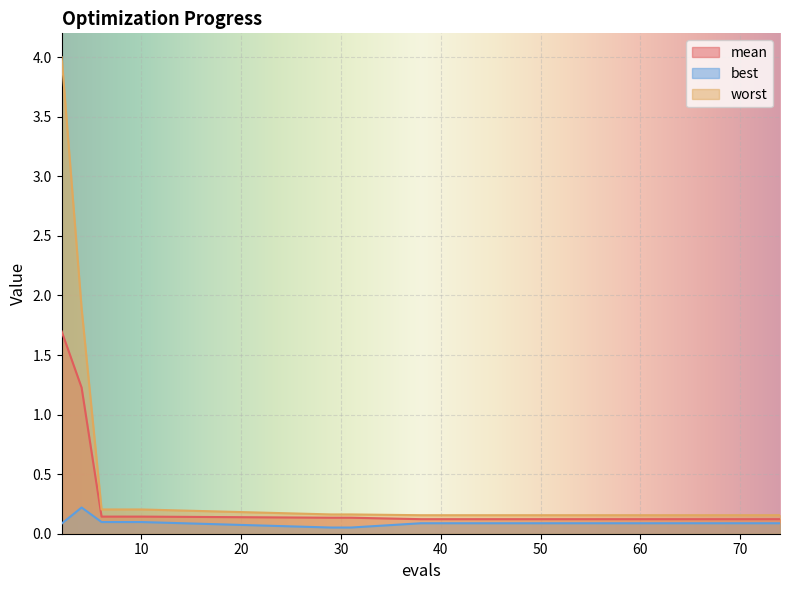

What is the total value across all series at 71?

0.4